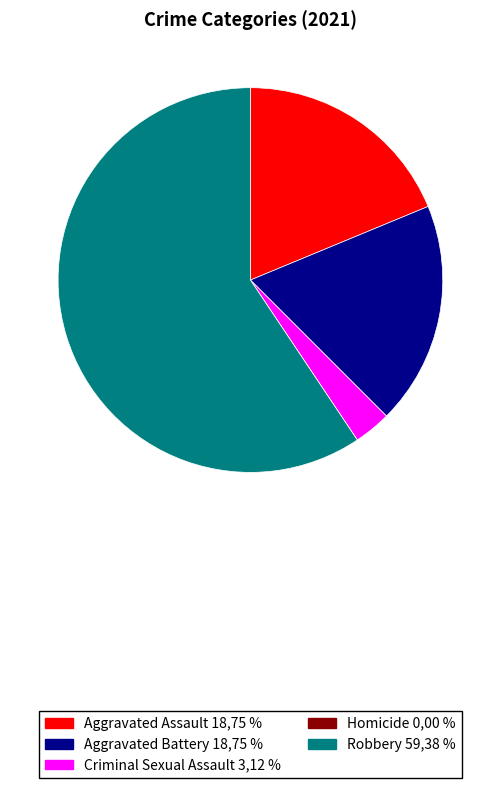

Is there a majority slice in this chart?

Yes